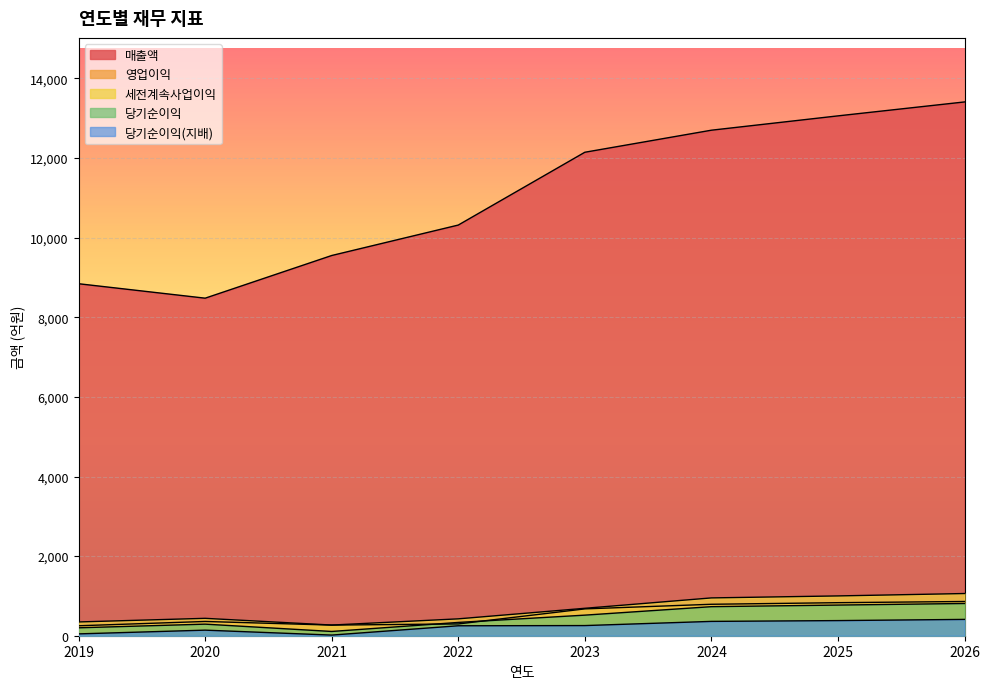

Does the chart display data point markers on the line(s)?

No